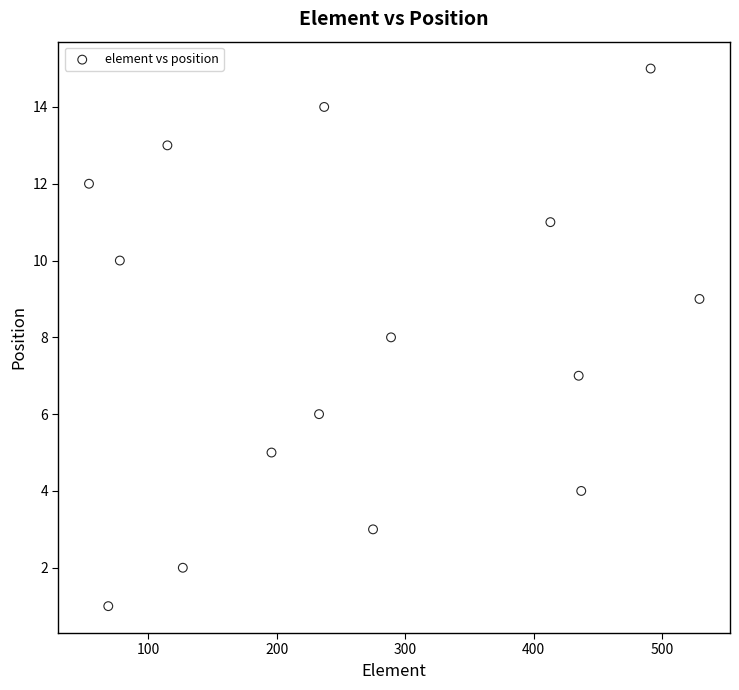

What is the range of Y values (max minus min)?

14